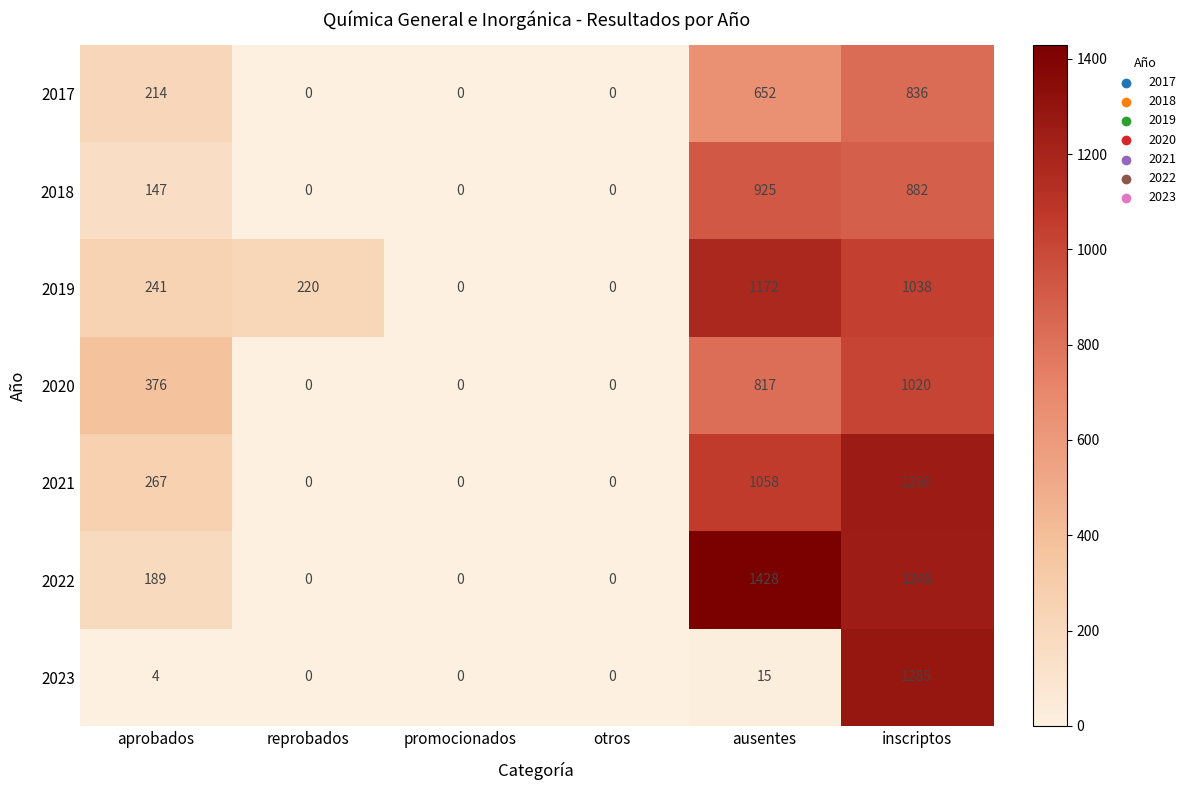

The 2020 series shows 424 at otros. True or false?

False